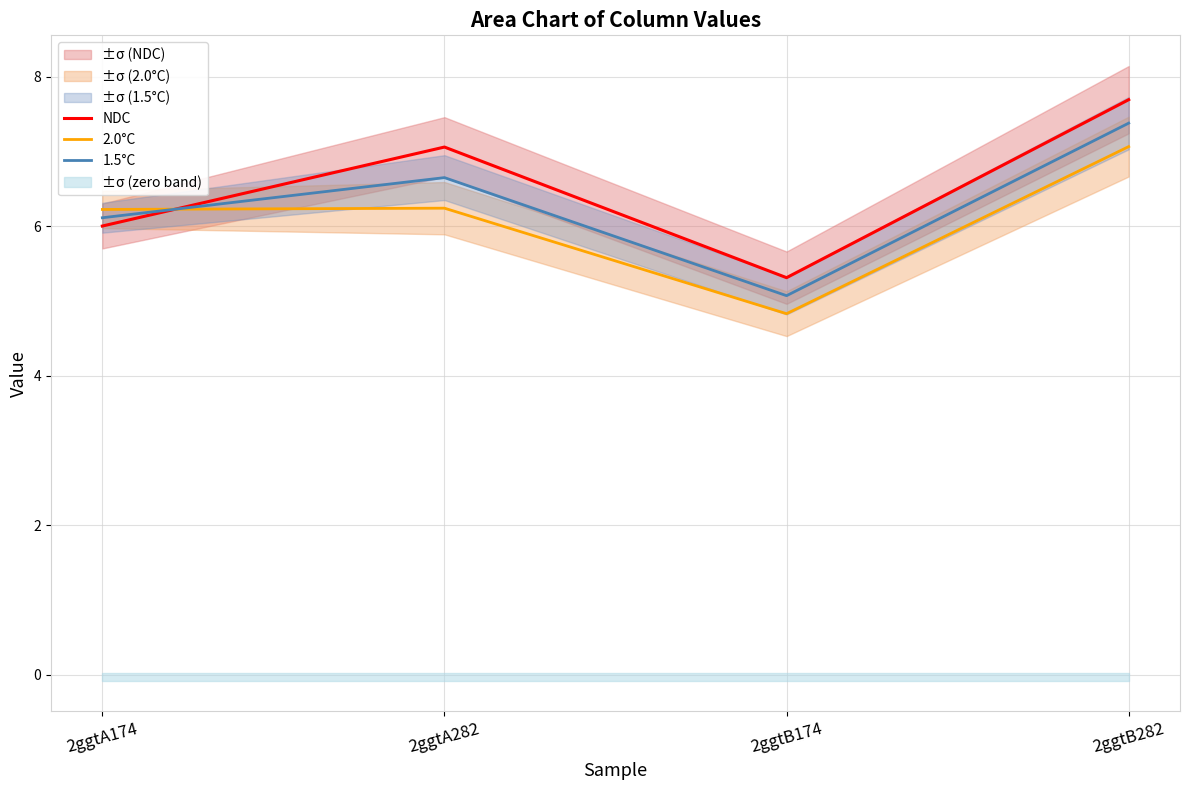

At how many categories does at least one series exceed 5?

4